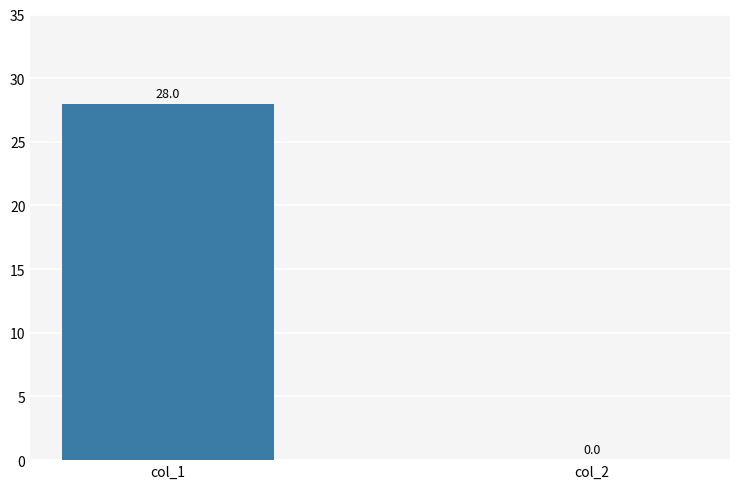

Reading left to right, what are all the values shown in this chart?

28	0